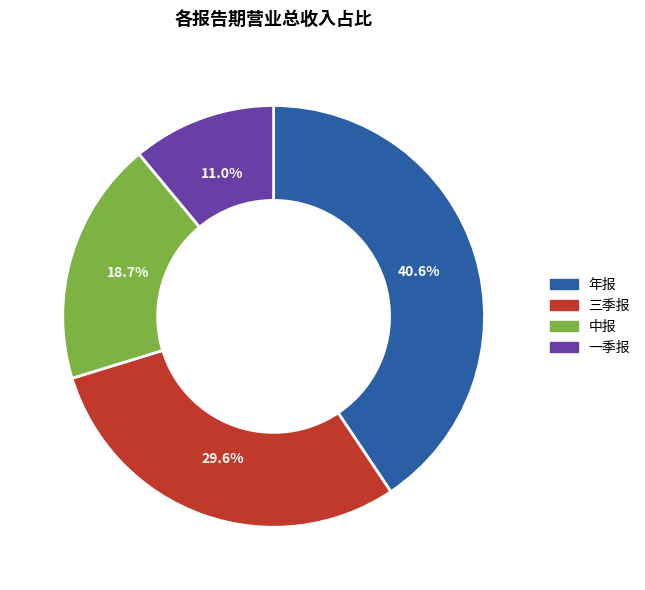

How many segments does this pie chart have?

4